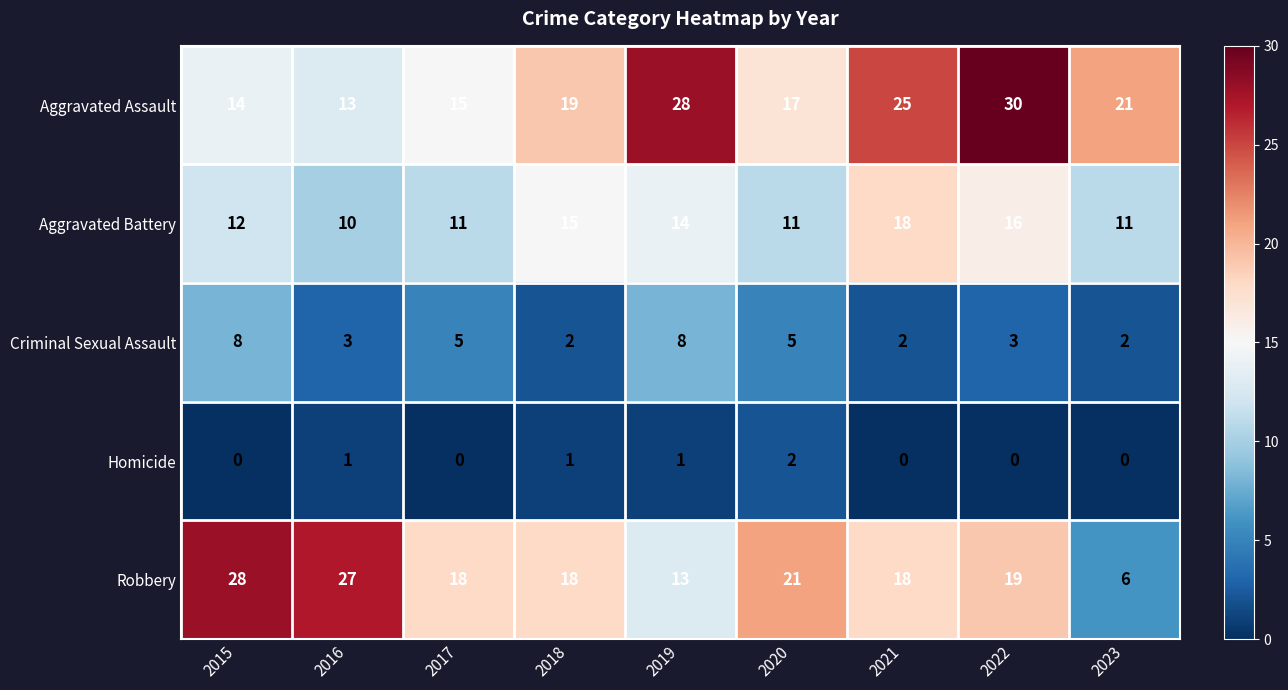

Is it true that Aggravated Battery equals 11 at 2020?

True